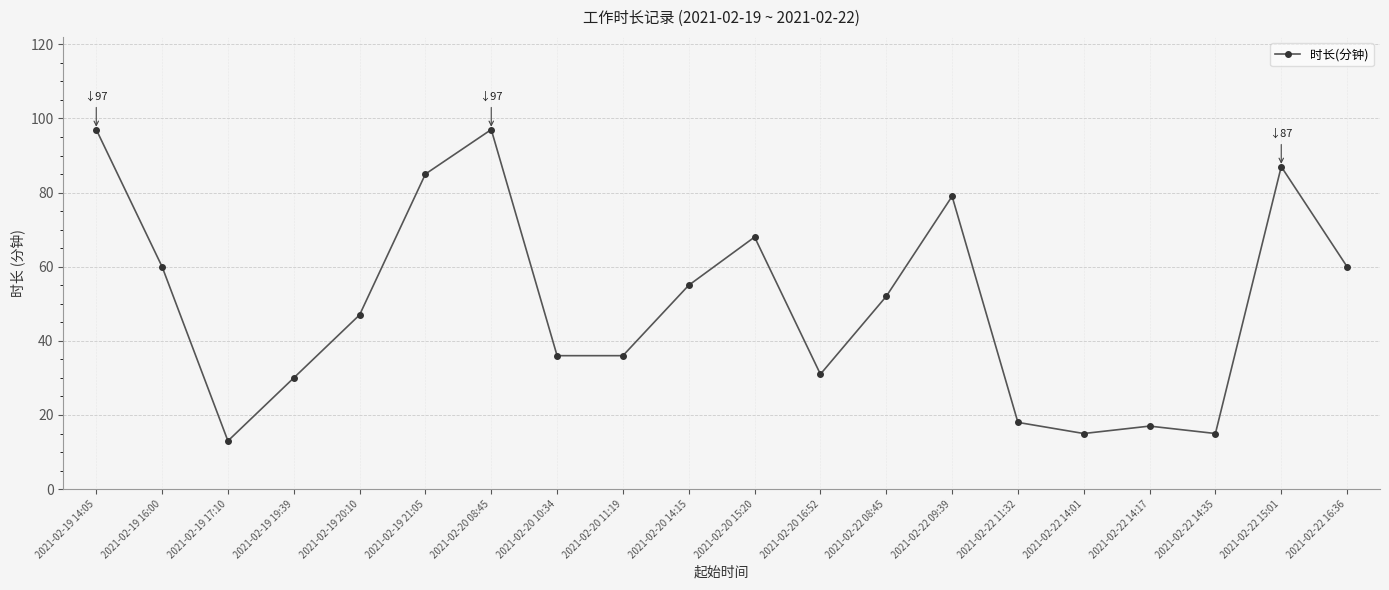

Where is the first local minimum?

2021-02-19 17:10